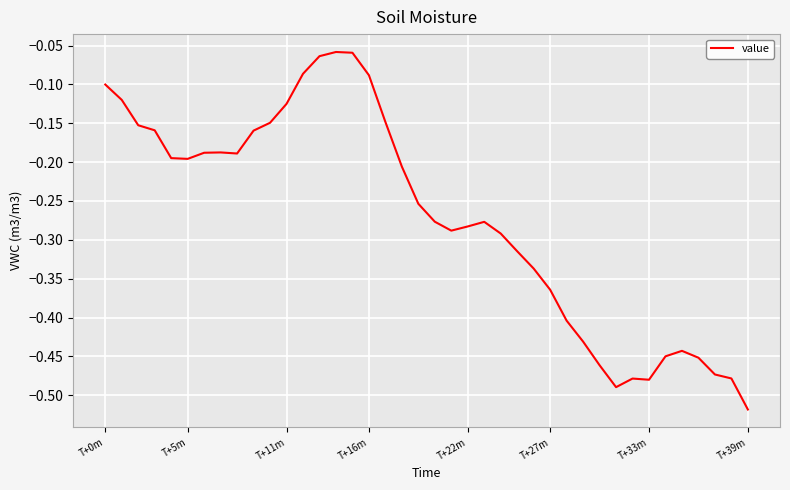

What is the difference between the maximum and minimum values?

0.5